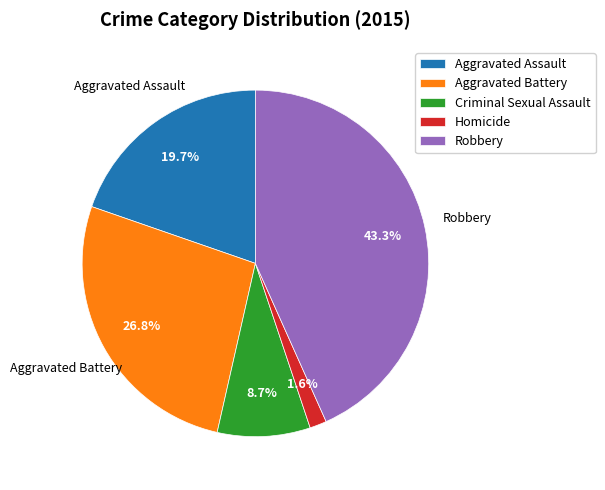

Does any single category account for the majority?

No